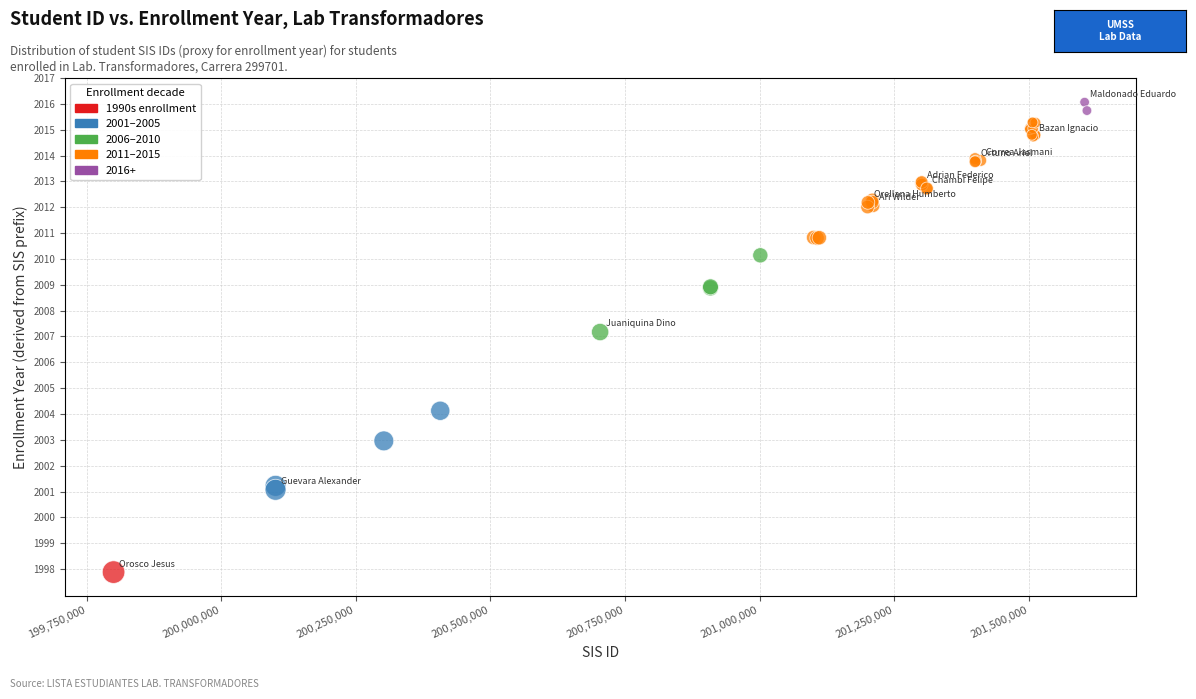

What Y value in the scatter plot is closest to 2006?

2007.2